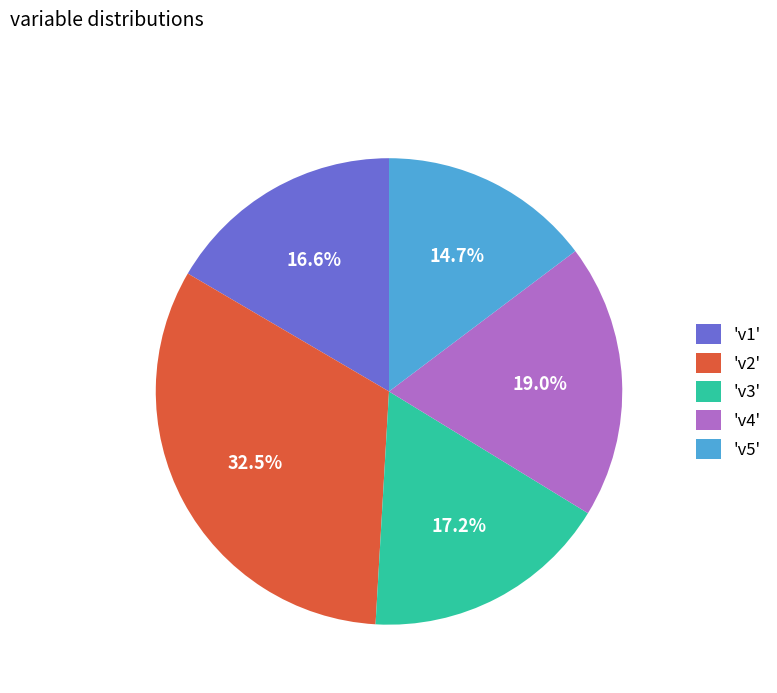

What is the ratio of the value at 'v3' to the value at 'v4'?

0.9